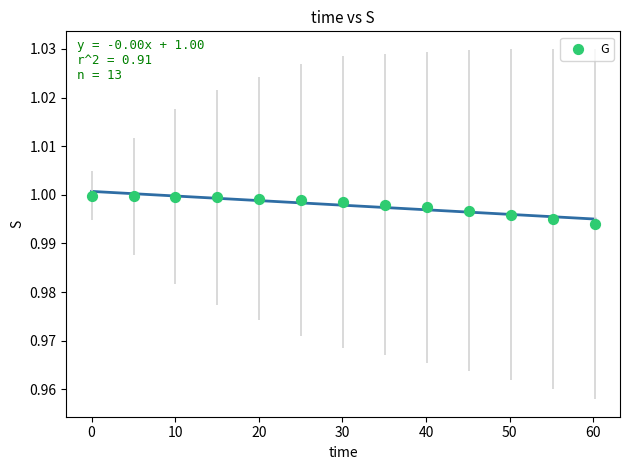

What is the range of X values (max minus min)?

60.2